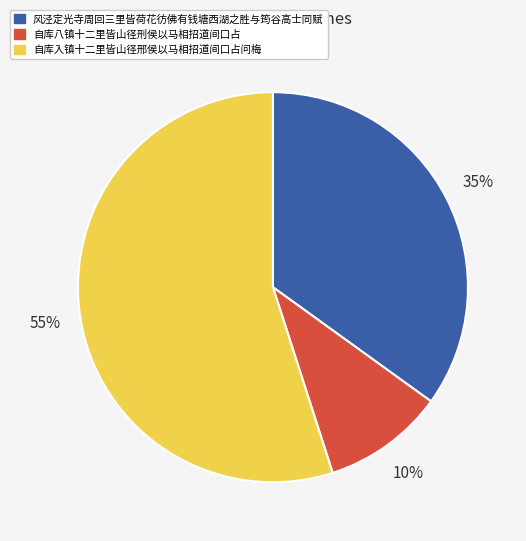

The 风泾定光寺周回三里皆荷花彷佛有钱塘西湖之胜与筠谷高士同赋 slice represents 41% of the pie. True or false?

False